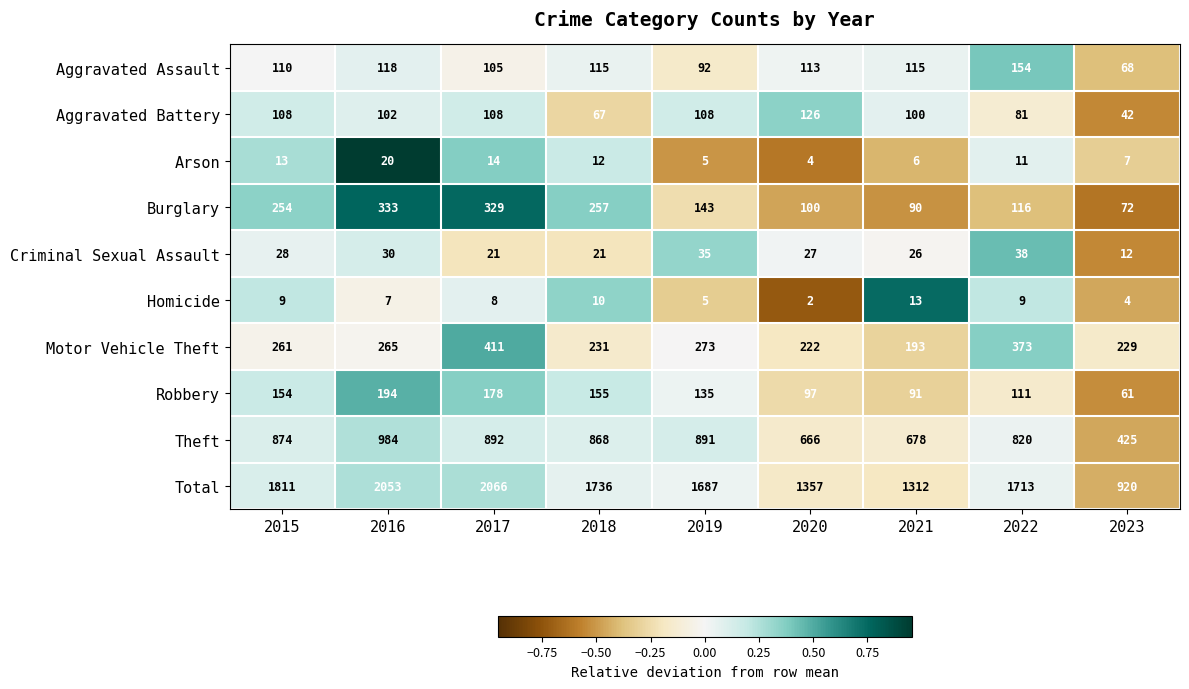

At 2023, list the series in order from smallest to largest.

Homicide, Arson, Criminal Sexual Assault, Aggravated Battery, Robbery, Aggravated Assault, Burglary, Motor Vehicle Theft, Theft, Total